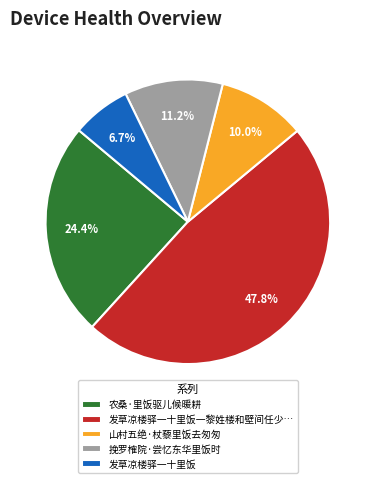

How much of the chart is everything except 发草凉楼驿一十里饭?

93.3%